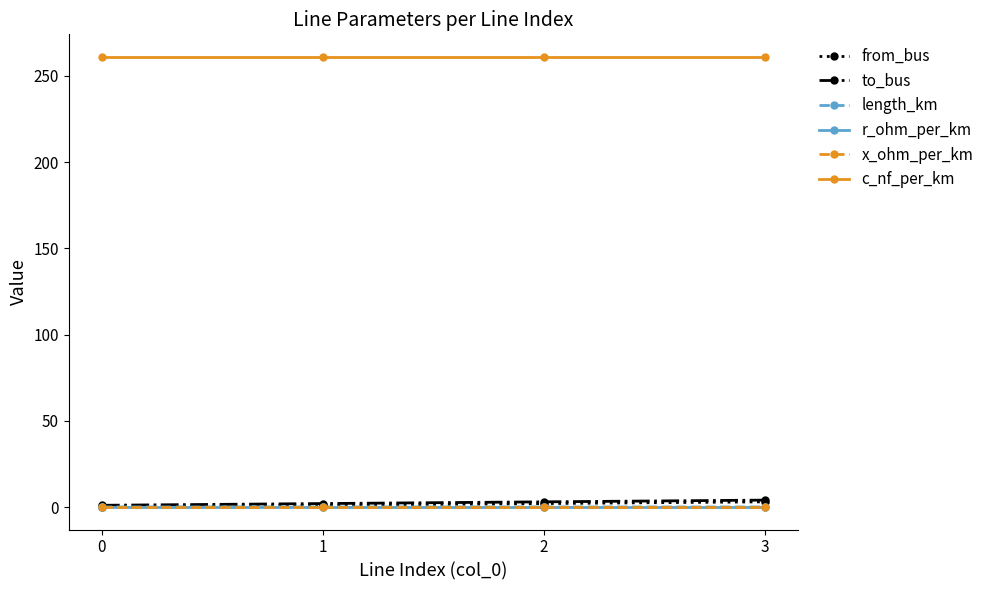

Read the from_bus value at 3.

3.0